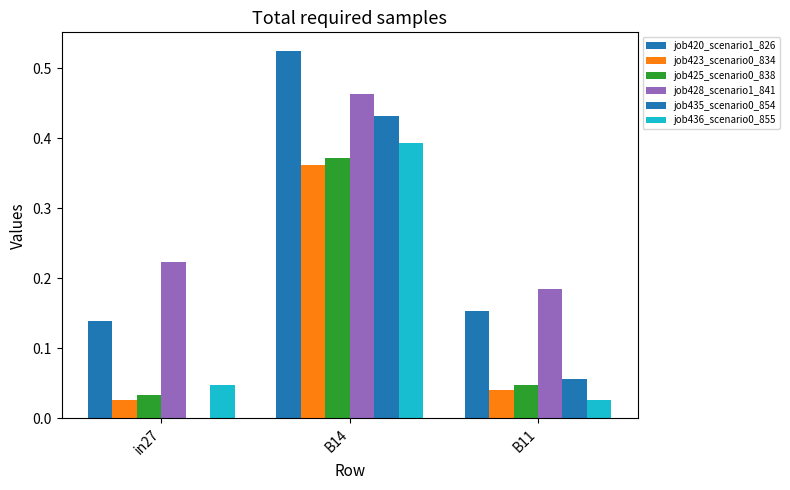

Does the chart contain stacked bars?

No